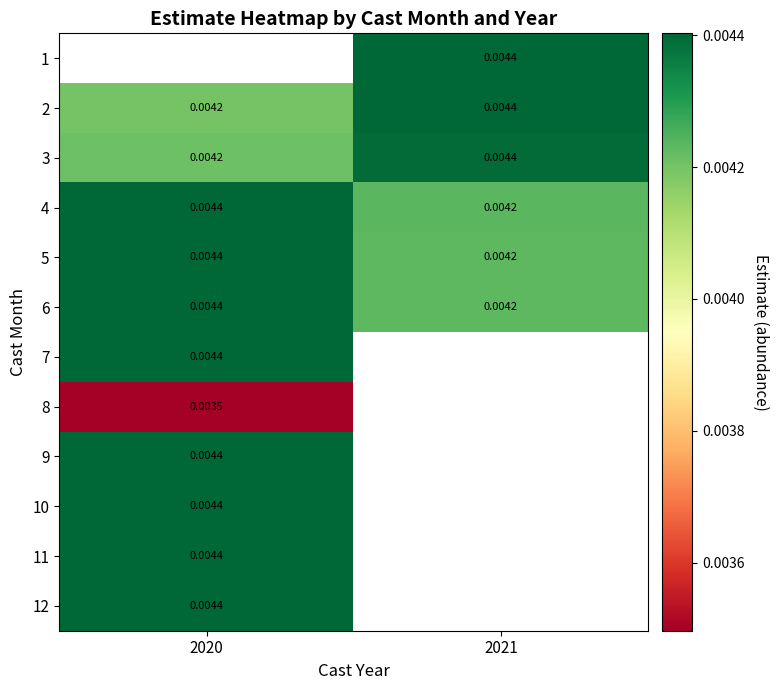

Is the value of 4 at 2021 greater than the value of 5 at 2020?

No